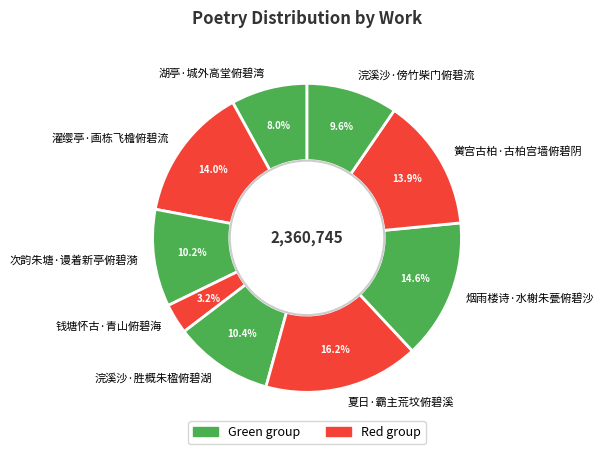

How many segments does this pie chart have?

9